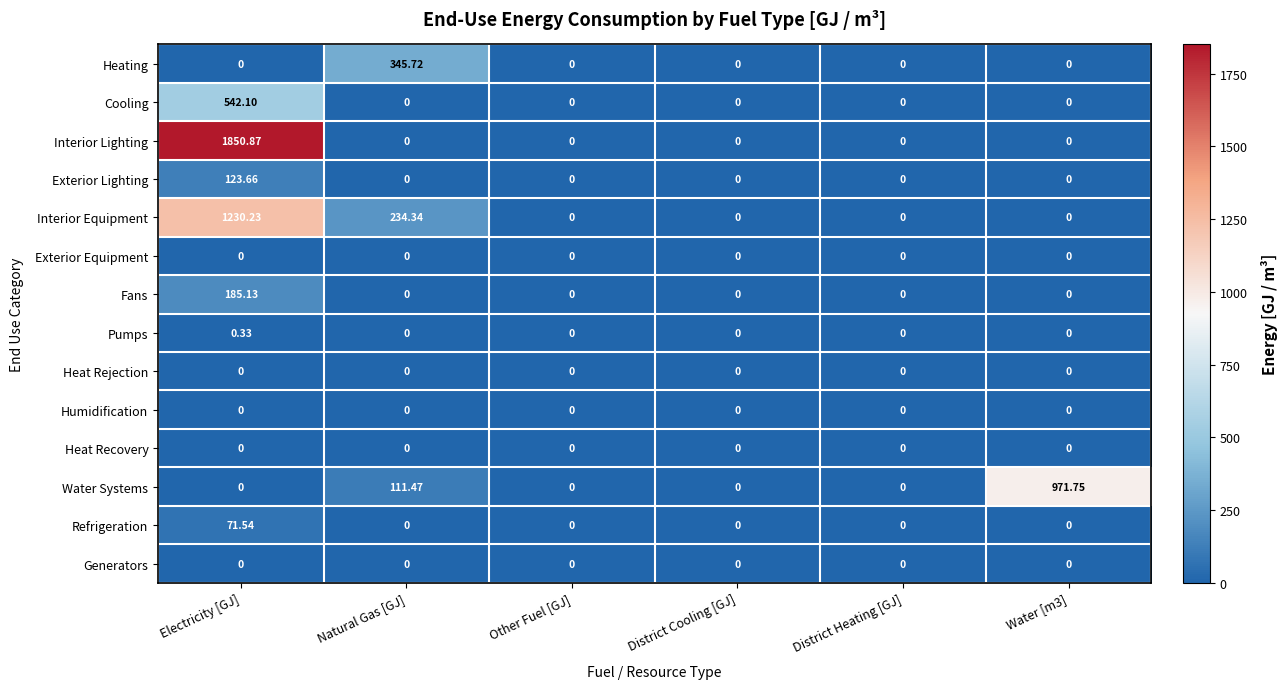

At which category does the chart reach its peak across all series?

Electricity [GJ]